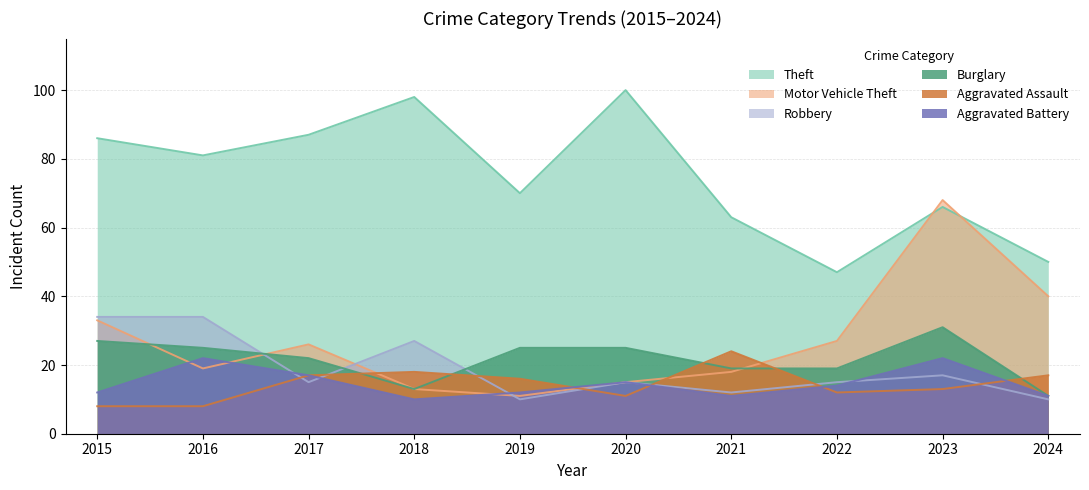

True or false: Theft and Robbery intersect in this chart.

False